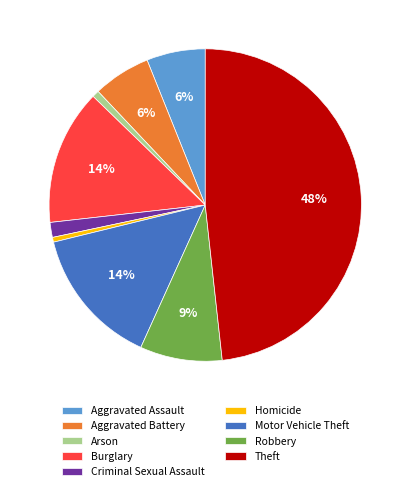

Do Homicide and Burglary together represent more than half of the pie?

No